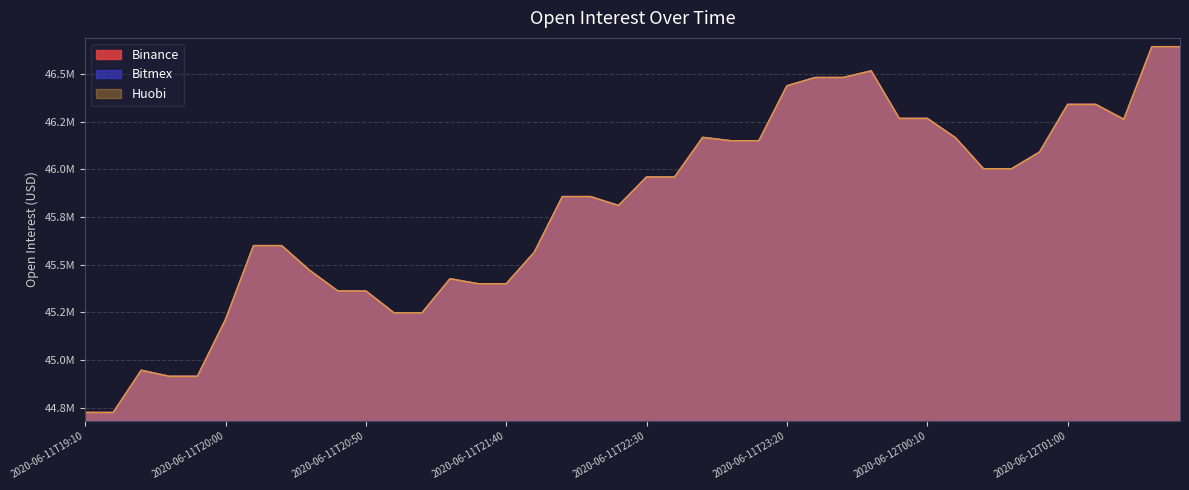

The Bitmex series shows 21617360 at 2020-06-12T01:30. True or false?

False